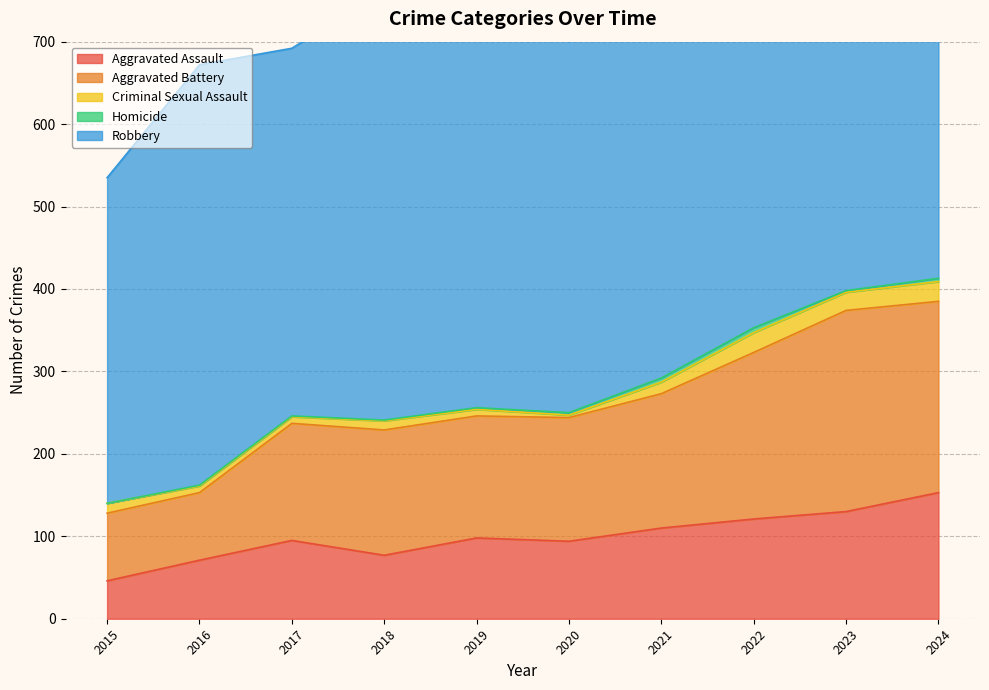

At which category is the sum across all series the highest?

2024